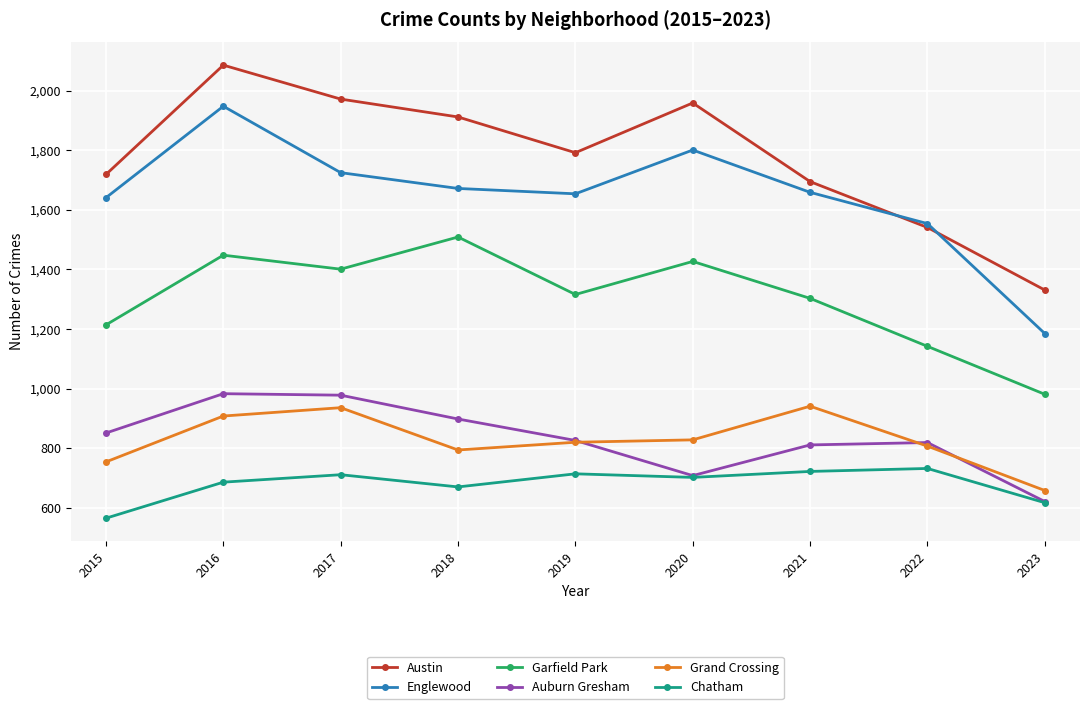

What is the maximum value for Garfield Park?

1509